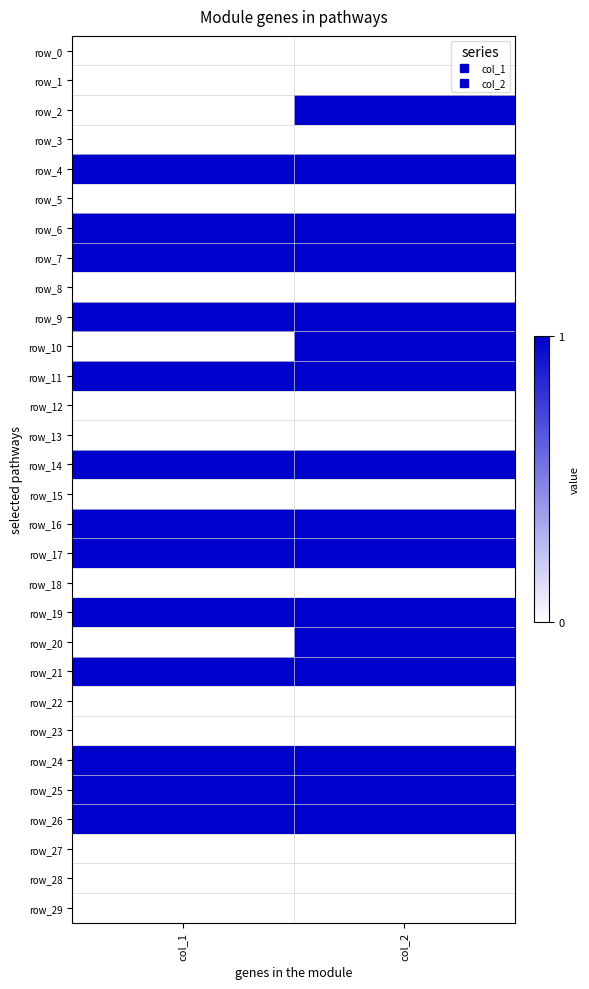

Count the number of data series in this chart.

30